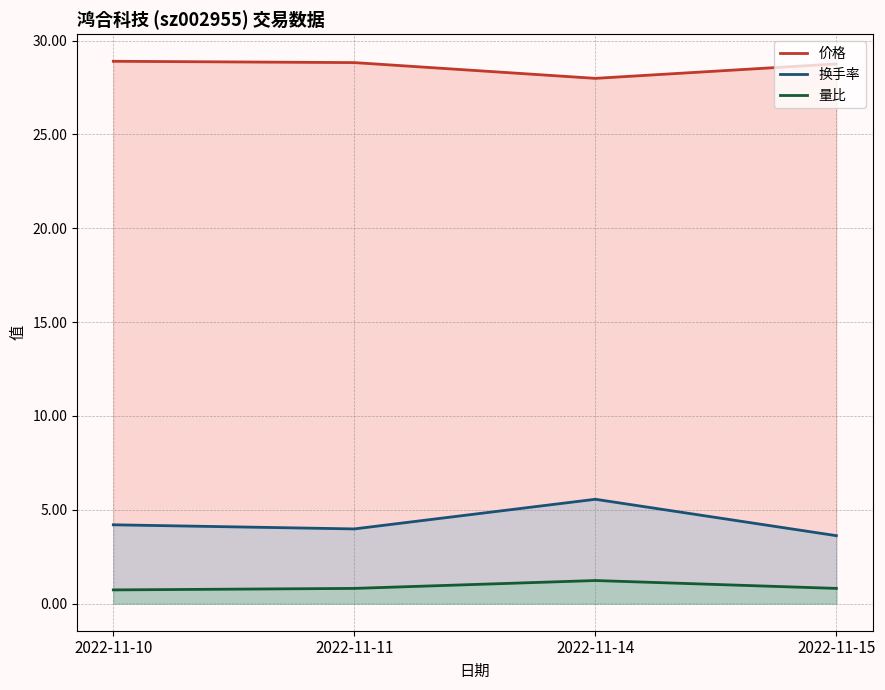

At which category does 换手率 reach its first local valley?

2022-11-11